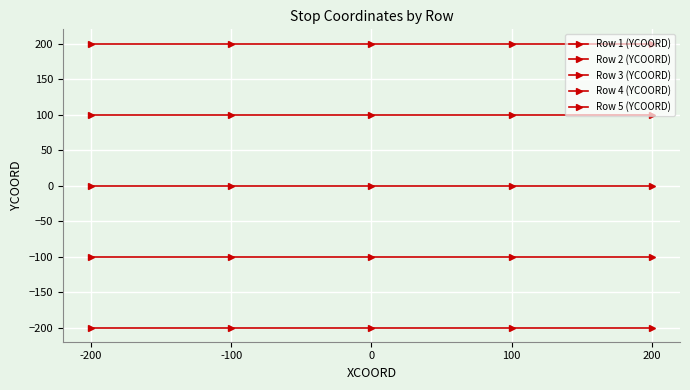

Does the chart have visible grid lines?

Yes